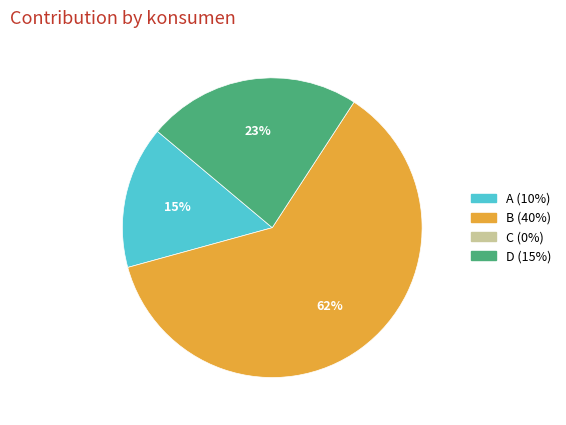

Is there any slice that represents more than half of the pie?

Yes